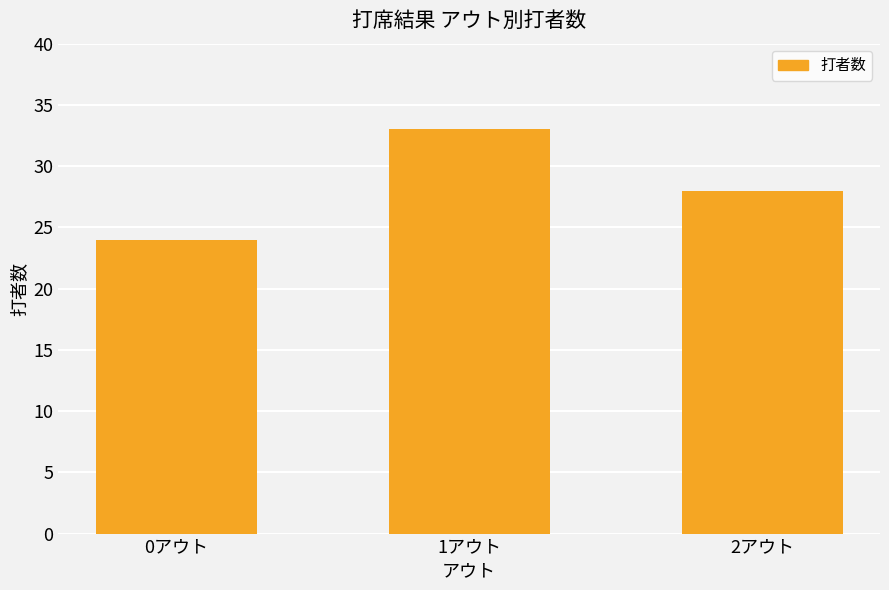

Reading left to right, list all the values displayed in this chart.

0アウト=24	1アウト=33	2アウト=28